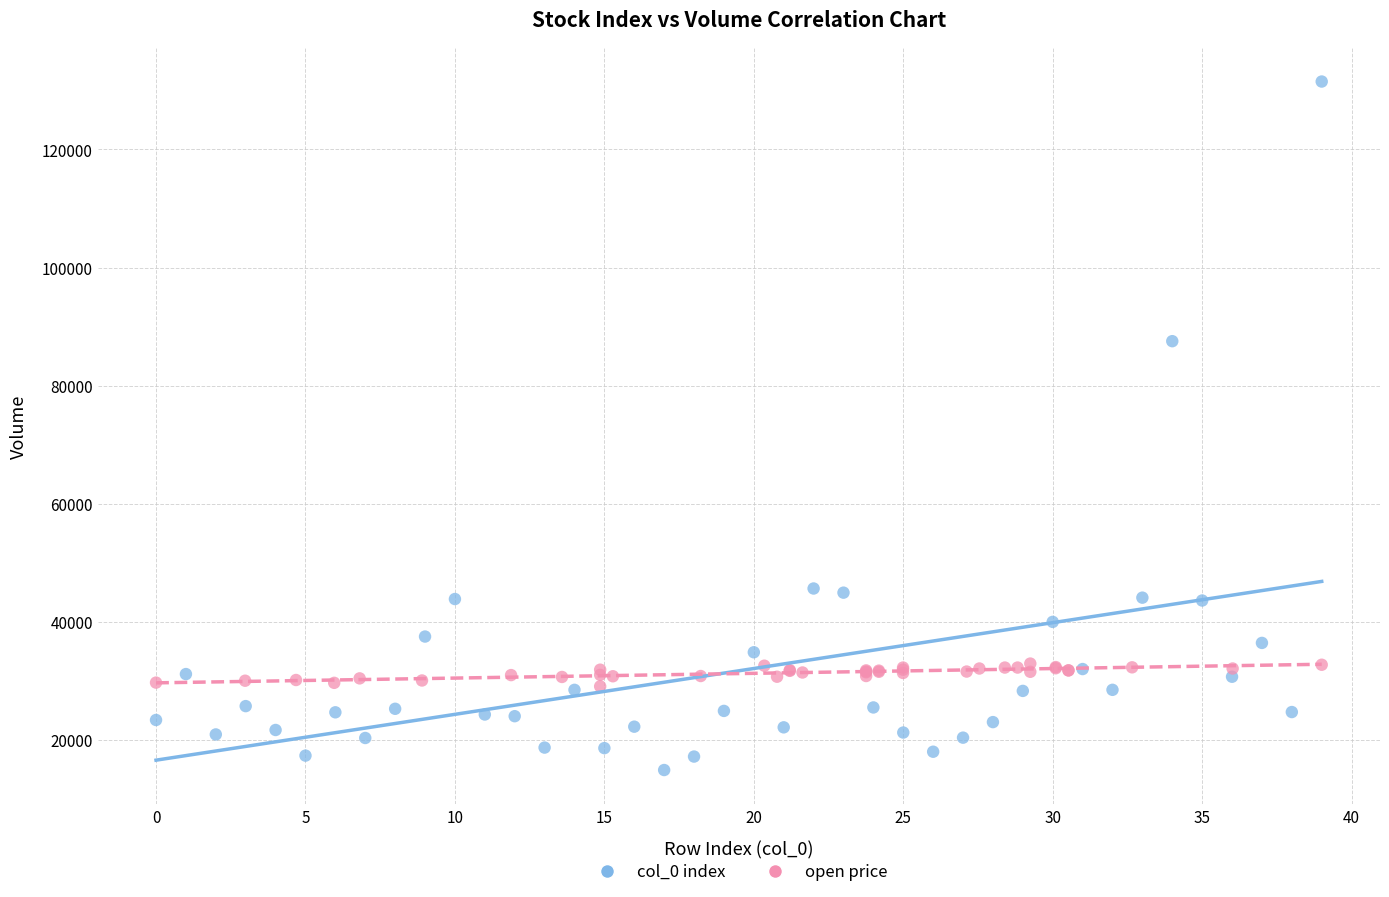

Which series has the widest spread of Y values?

col_0 index